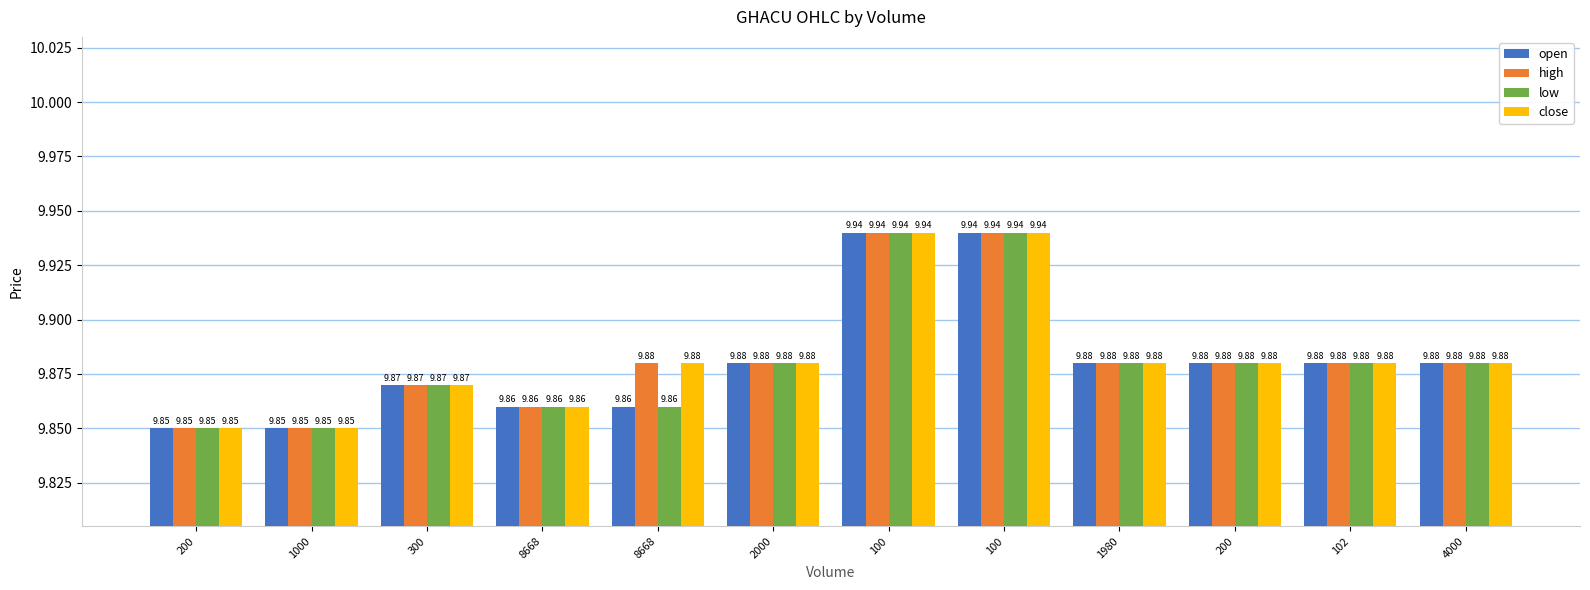

What is the sum of the low values at 1000 and 8668?

19.7